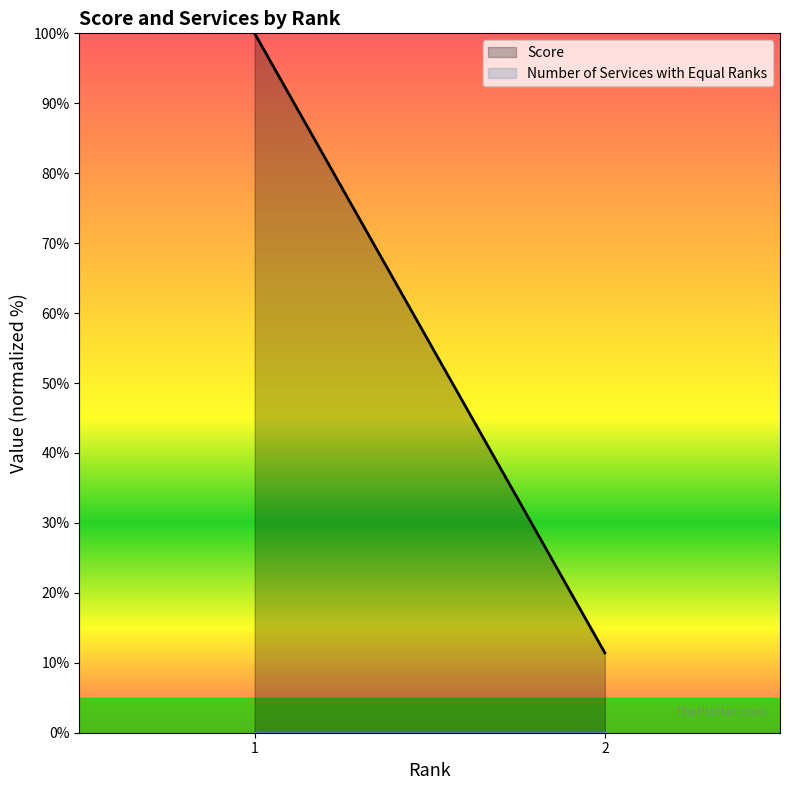

Read the Score value at 2.

11.4